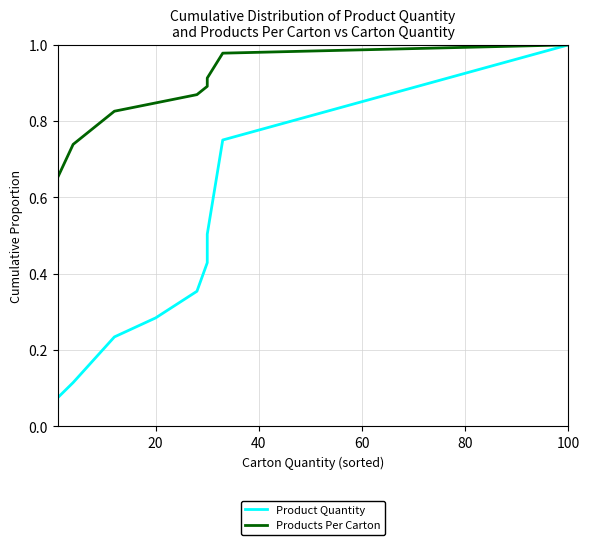

Rank the series by their average value, from highest to lowest.

Products Per Carton, Product Quantity